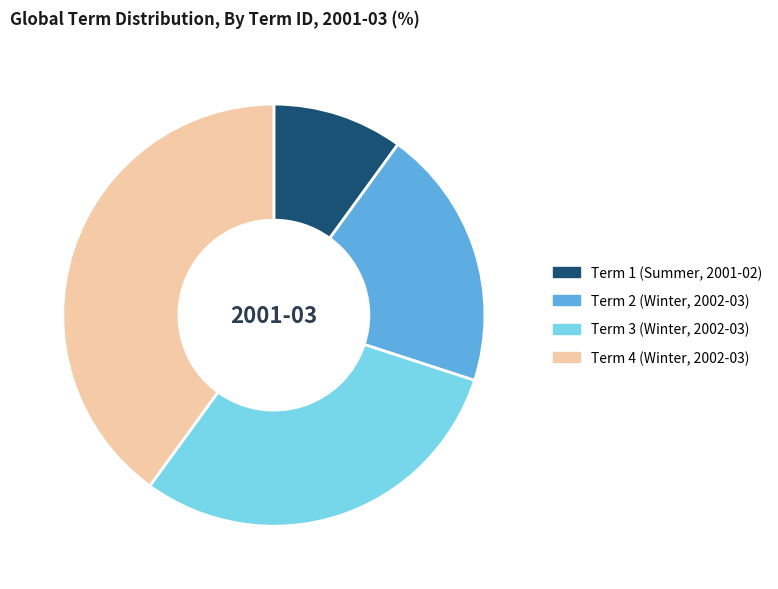

Is Term 1 (Summer, 2001-02) the majority of the pie?

No